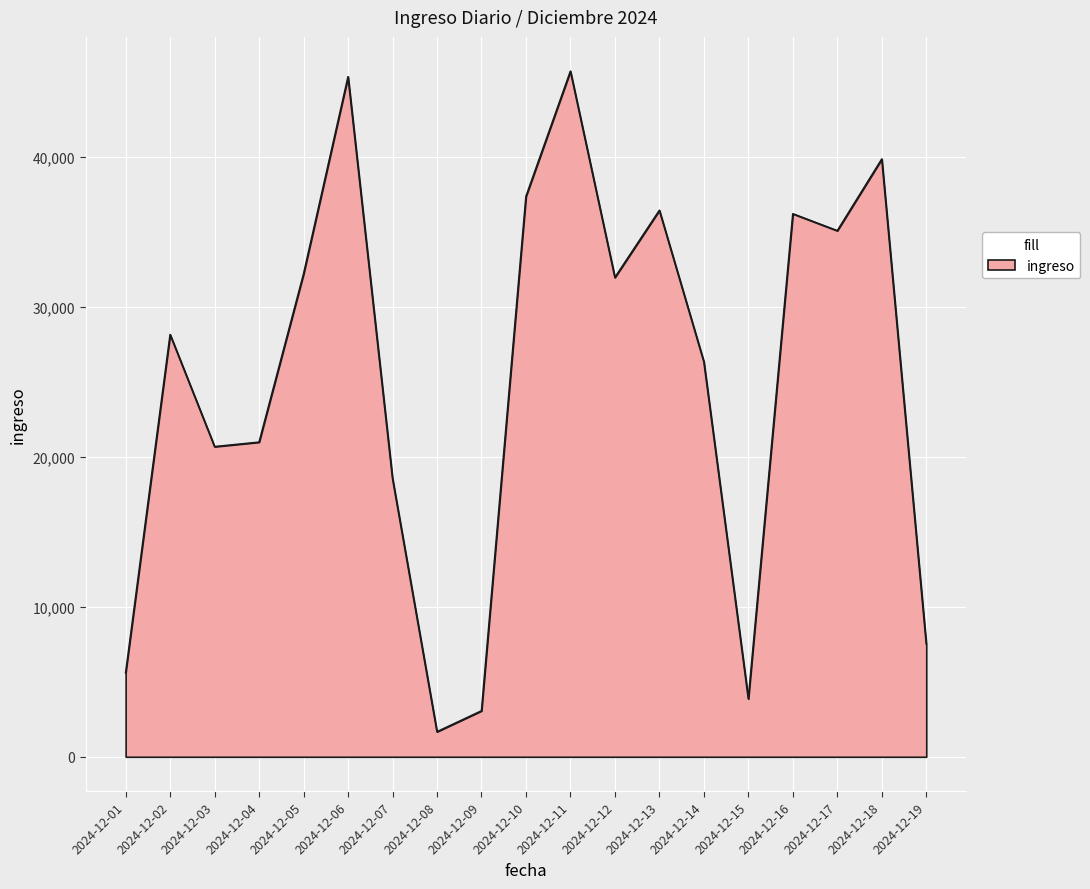

Reading left to right, transcribe all the data shown in this chart.

5594.2	28138.7	20670.0	20967.3	32178.9	45322.0	18549.3	1669.0	3061.1	37341.6	45690.7	31943.5	36416.2	26324.4	3863.9	36185.8	35059.5	39835.3	7521.4